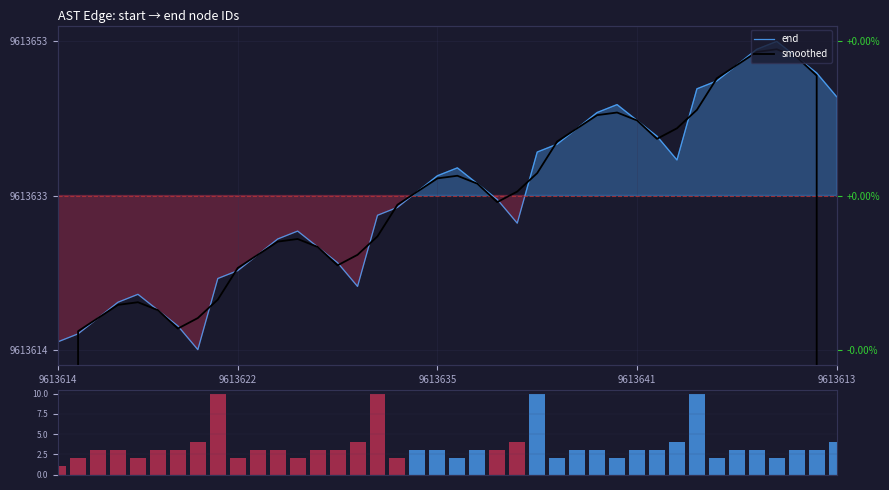

What is the difference between the second highest and minimum values in the end series?

38.0